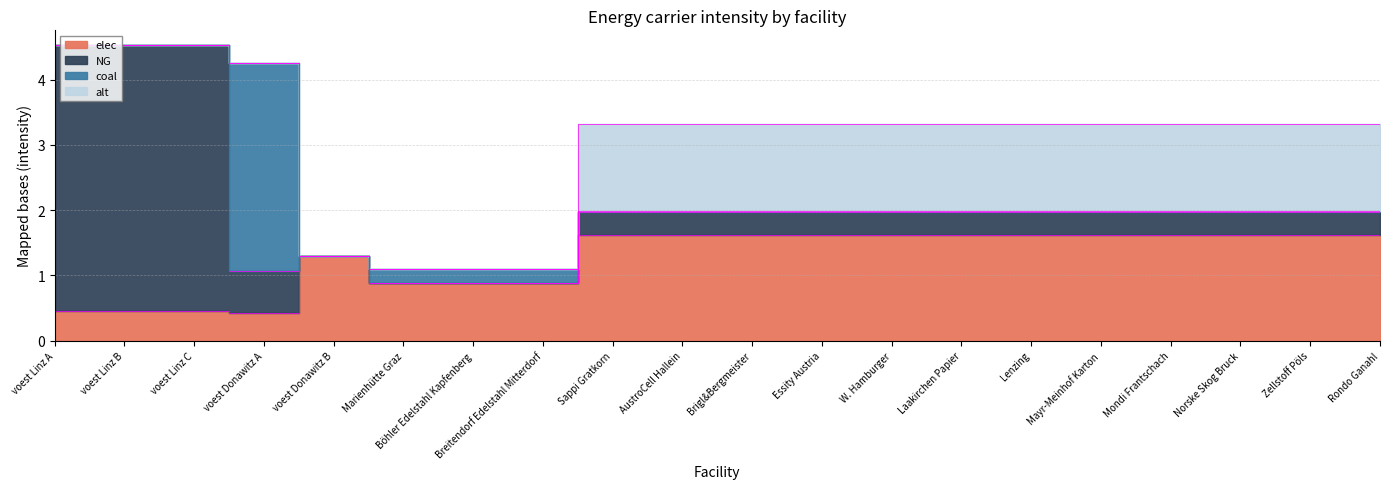

What is the difference between the highest and lowest values at Breitendorf Edelstahl Mitterdorf?

0.9